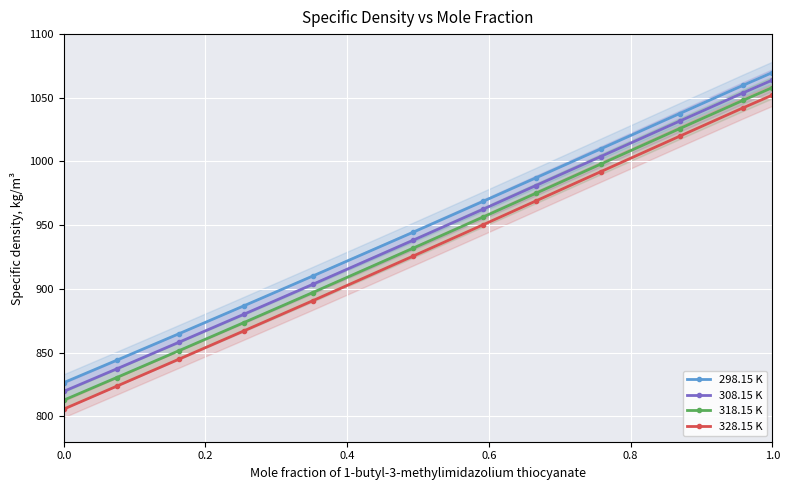

At how many categories does at least one series exceed 885?

9